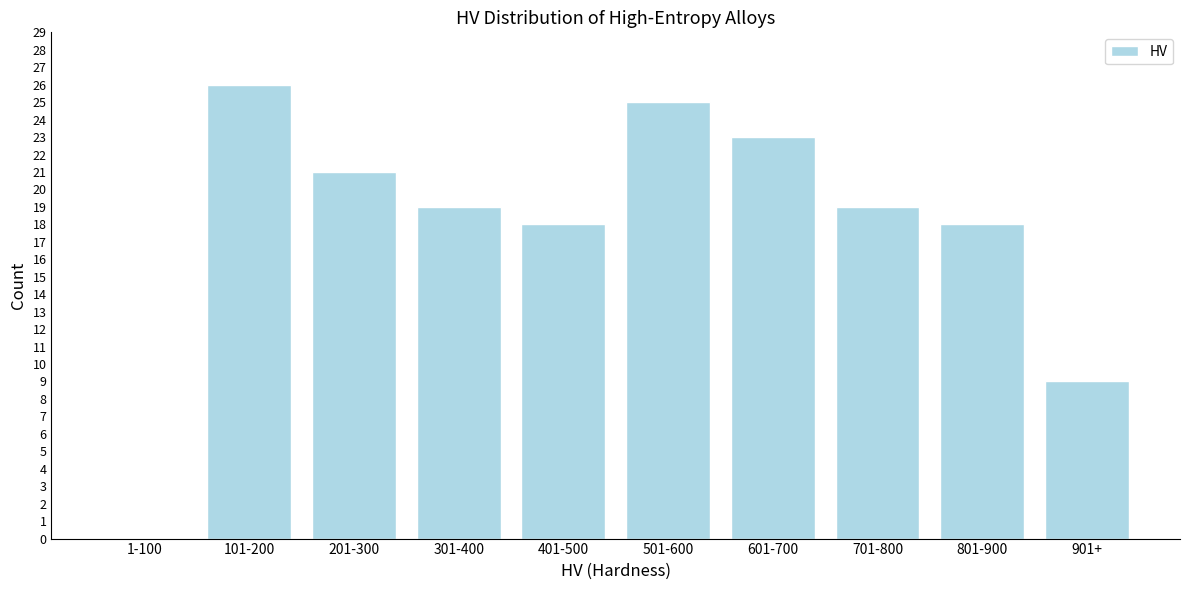

Reading left to right, list all the values displayed in this chart.

1-100=0	101-200=26	201-300=21	301-400=19	401-500=18	501-600=25	601-700=23	701-800=19	801-900=18	901+=9